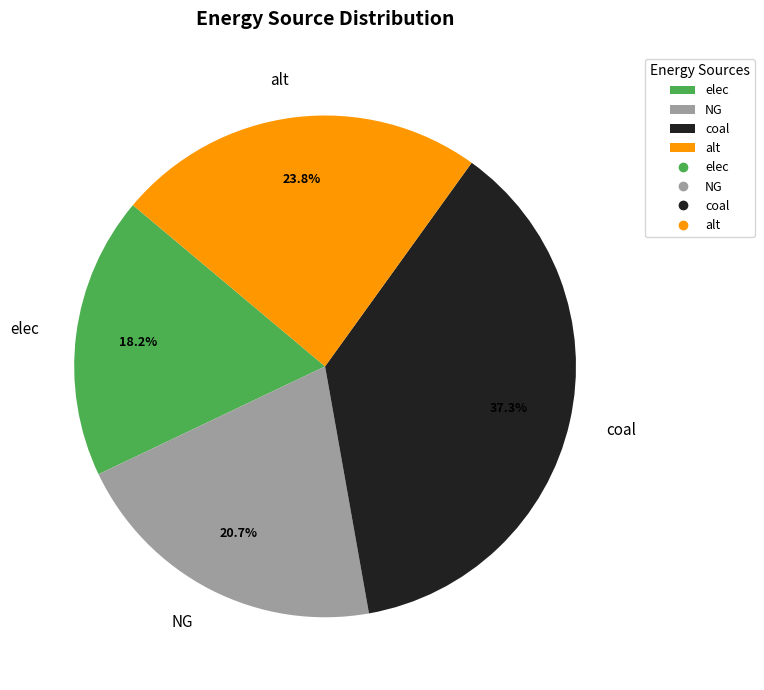

What percentage do coal and alt together represent?

61.1%